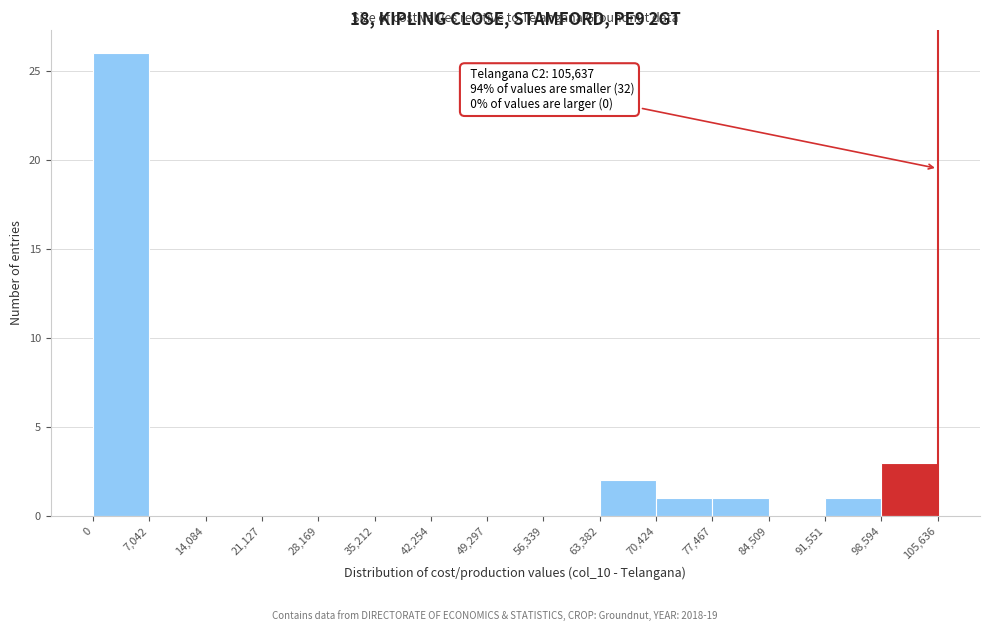

Over which range of the x-axis is the bar tallest?

0 to 7,042